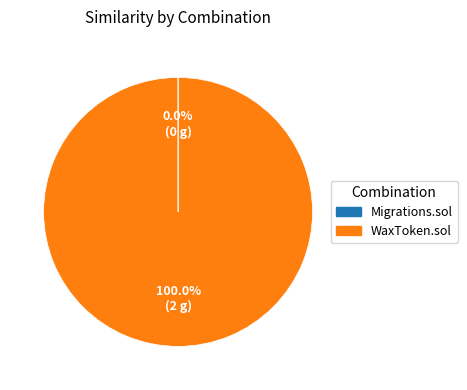

Does WaxToken.sol represent more than half of the total?

Yes